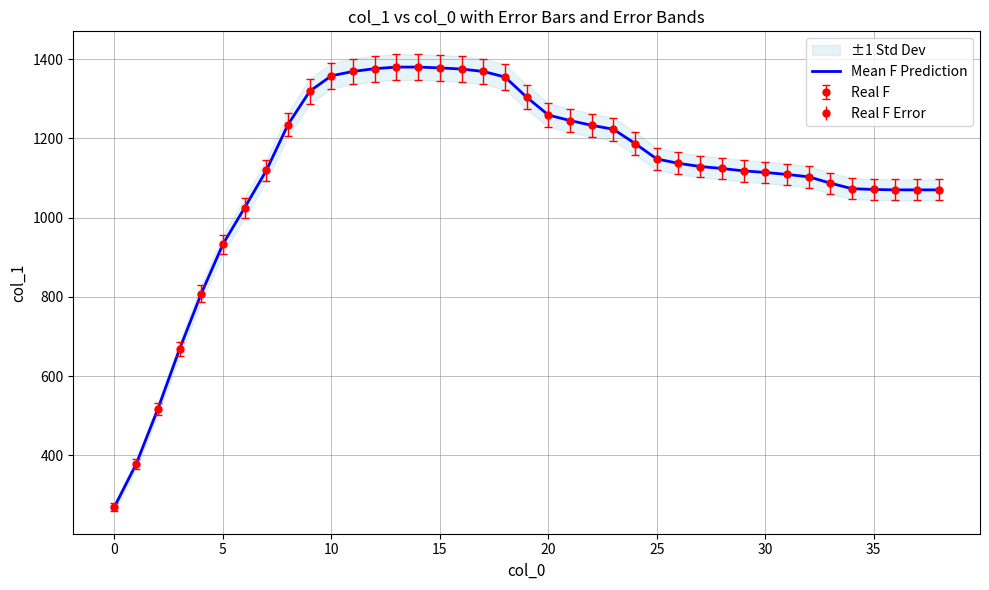

What is the value of the 32nd point from the left?

1109